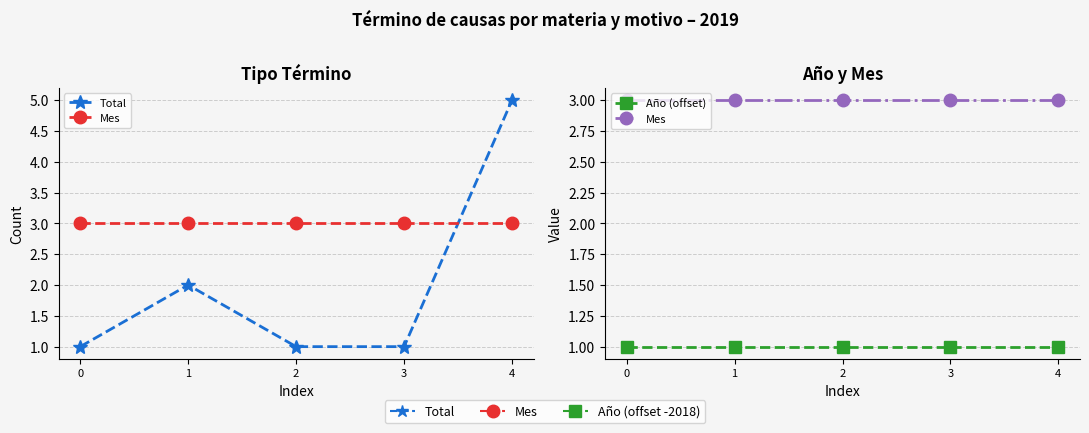

At how many categories does at least one series exceed 4?

1